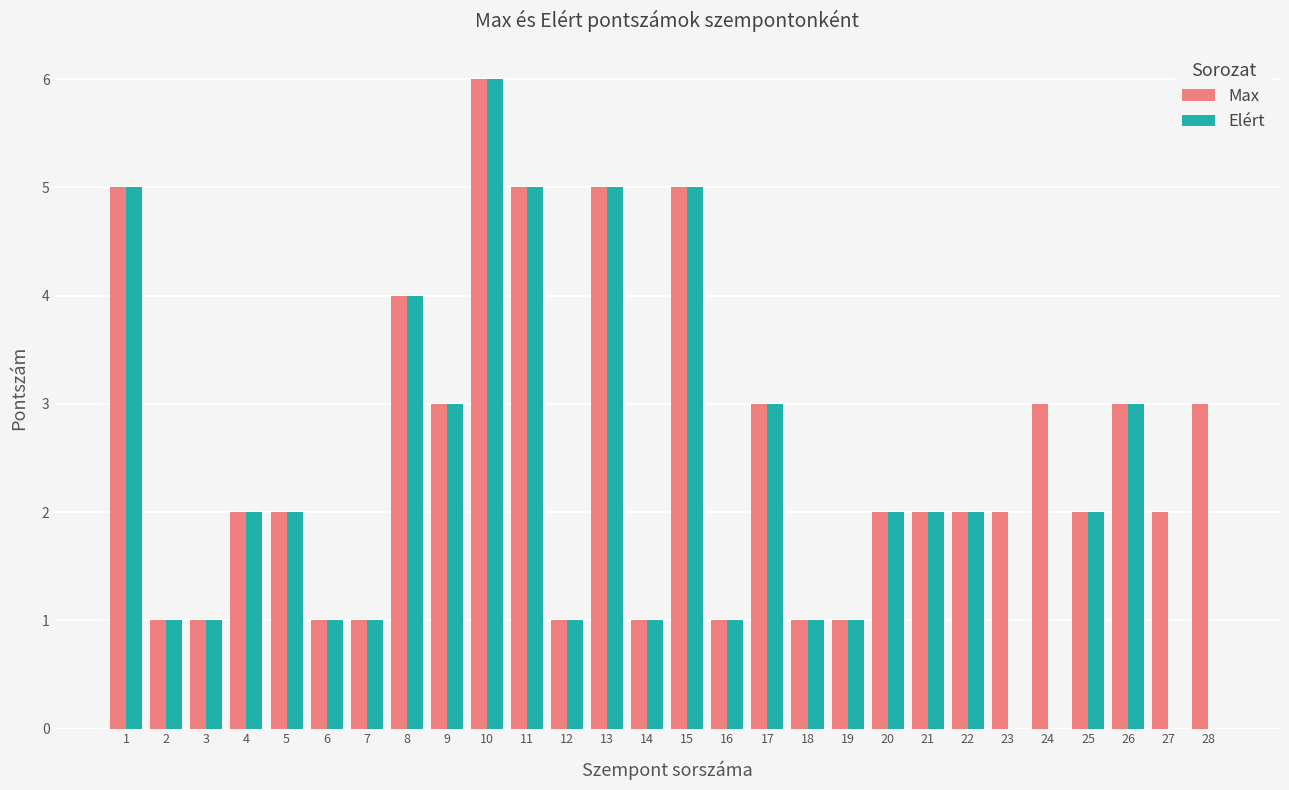

Which series has the largest total across all categories?

Max